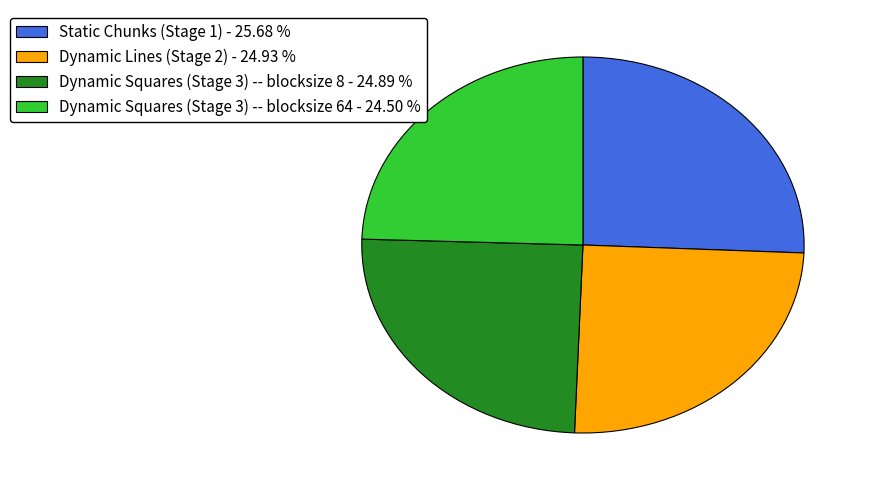

Is there a majority slice in this chart?

No